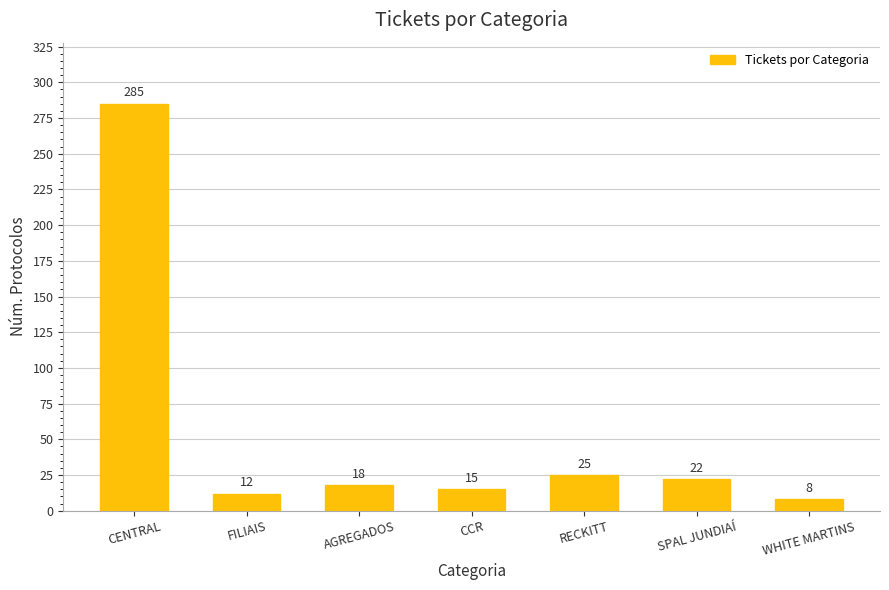

Reading left to right, what are all the values shown in this chart?

285	12	18	15	25	22	8